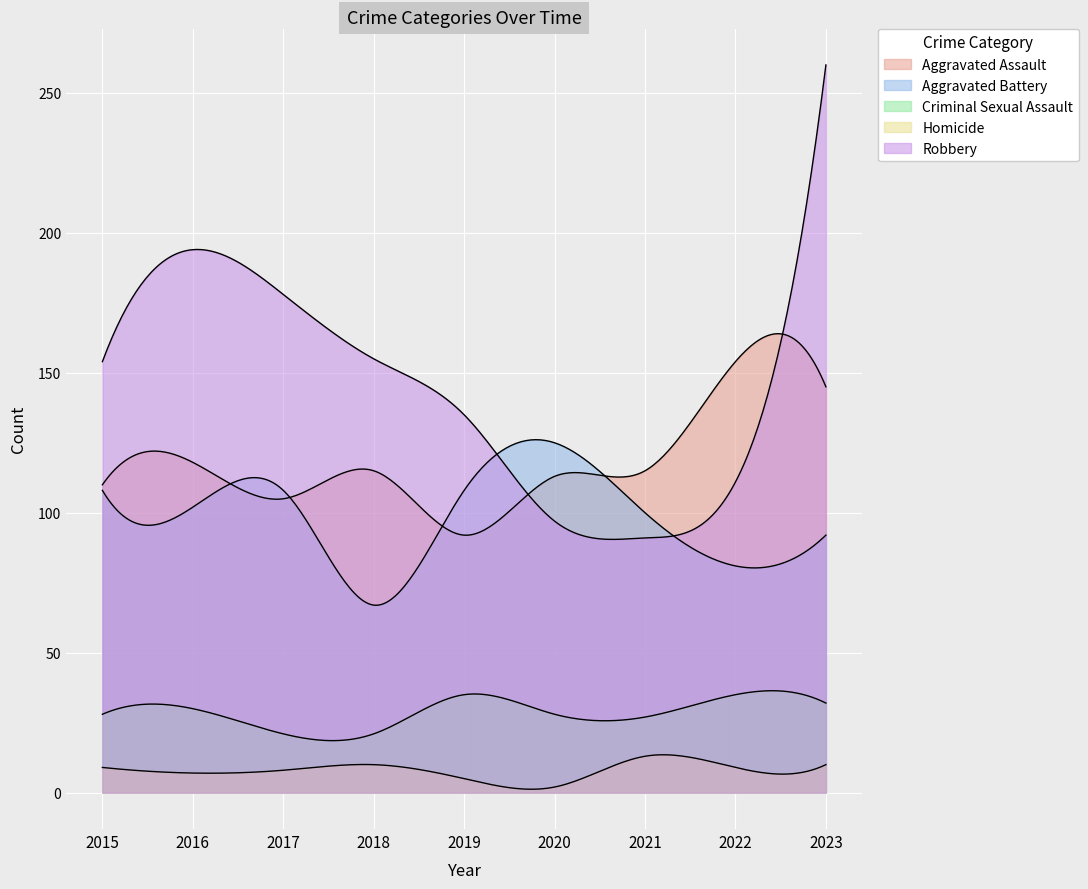

What is the average value of the Aggravated Assault series?

119